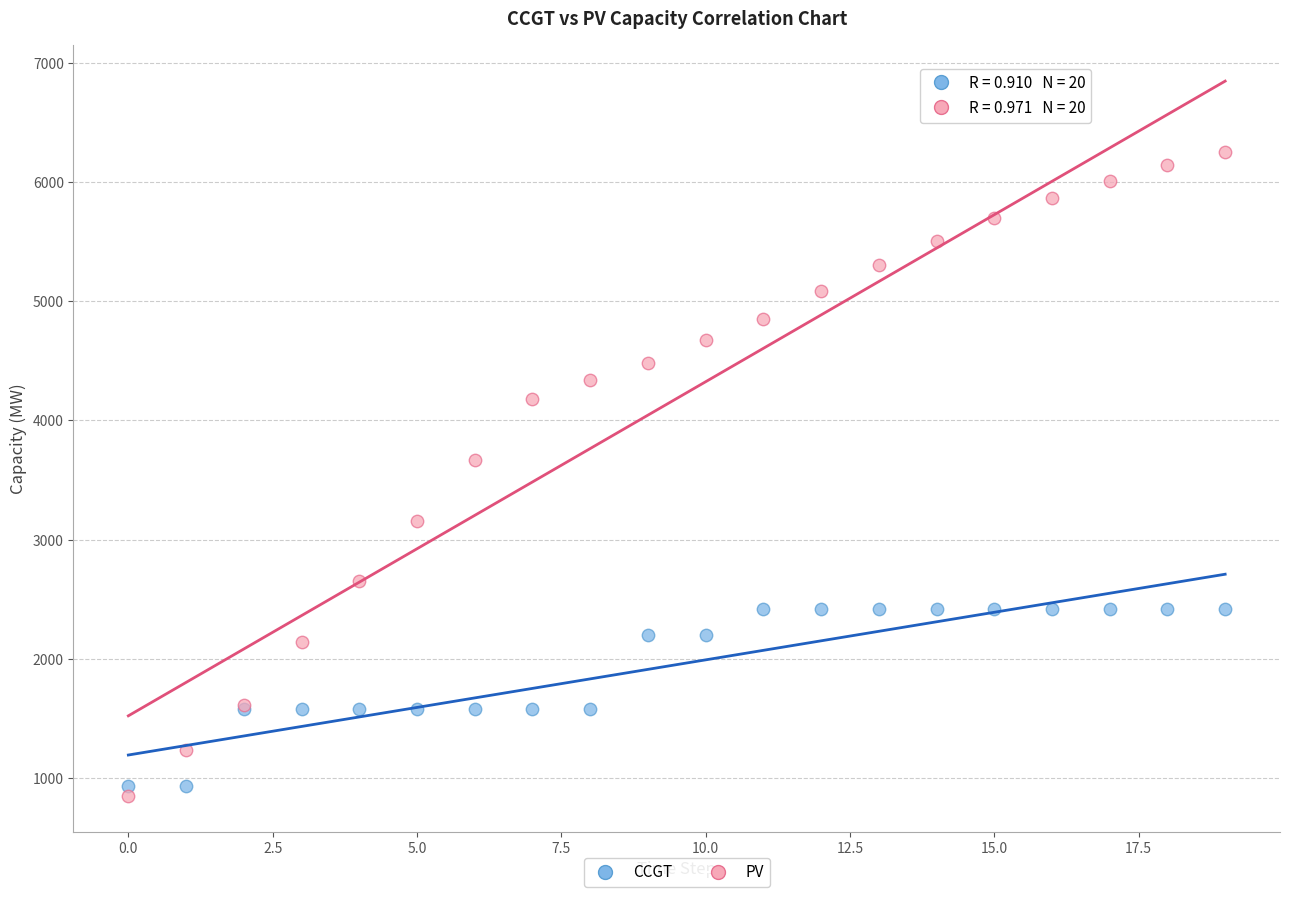

Which series has the widest spread of Y values?

PV